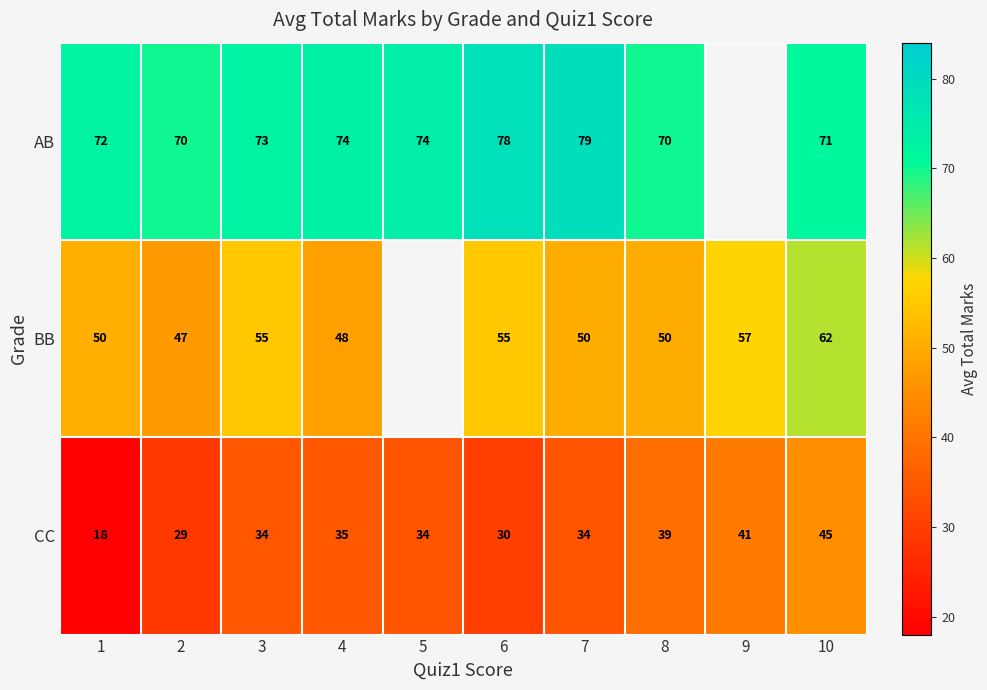

Where is CC nearest to the value 31?

6